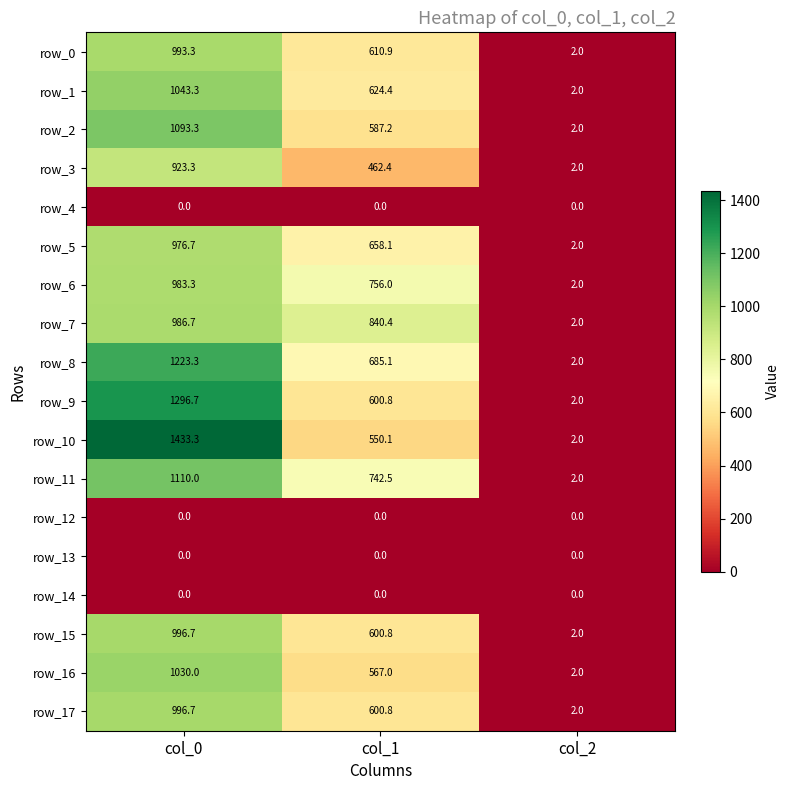

At which category is the sum across all series the highest?

col_0